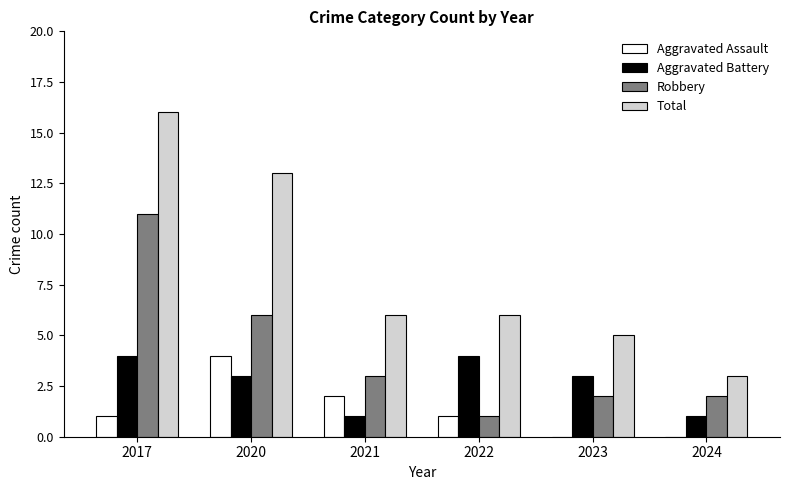

Which series has the largest total across all categories?

Total